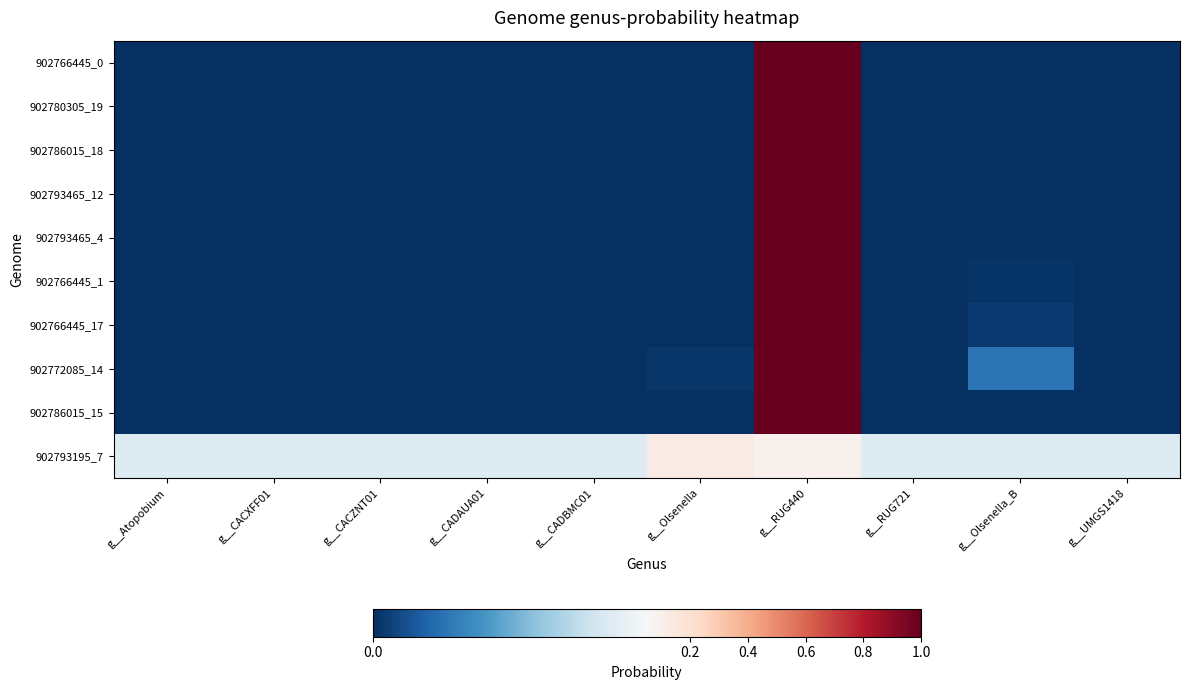

Reading right to left, transcribe all the data shown in this chart.

902766445_0: g__UMGS1418=0.0	g__Olsenella_B=0.0	g__RUG721=0.0	g__RUG440=1.0	g__Olsenella=0.0	g__CADBMC01=0.0	g__CADAUA01=0.0	g__CACZNT01=0.0	g__CACXFF01=0.0	g__Atopobium=0.0
902780305_19: g__UMGS1418=0.0	g__Olsenella_B=0.0	g__RUG721=0.0	g__RUG440=1.0	g__Olsenella=0.0	g__CADBMC01=0.0	g__CADAUA01=0.0	g__CACZNT01=0.0	g__CACXFF01=0.0	g__Atopobium=0.0
902786015_18: g__UMGS1418=0.0	g__Olsenella_B=0.0	g__RUG721=0.0	g__RUG440=1.0	g__Olsenella=0.0	g__CADBMC01=0.0	g__CADAUA01=0.0	g__CACZNT01=0.0	g__CACXFF01=0.0	g__Atopobium=0.0
902793465_12: g__UMGS1418=0.0	g__Olsenella_B=0.0	g__RUG721=0.0	g__RUG440=1.0	g__Olsenella=0.0	g__CADBMC01=0.0	g__CADAUA01=0.0	g__CACZNT01=0.0	g__CACXFF01=0.0	g__Atopobium=0.0
902793465_4: g__UMGS1418=0.0	g__Olsenella_B=0.0	g__RUG721=0.0	g__RUG440=1.0	g__Olsenella=0.0	g__CADBMC01=0.0	g__CADAUA01=0.0	g__CACZNT01=0.0	g__CACXFF01=0.0	g__Atopobium=0.0
902766445_1: g__UMGS1418=0.0	g__Olsenella_B=0.0	g__RUG721=0.0	g__RUG440=1.0	g__Olsenella=0.0	g__CADBMC01=0.0	g__CADAUA01=0.0	g__CACZNT01=0.0	g__CACXFF01=0.0	g__Atopobium=0.0
902766445_17: g__UMGS1418=0.0	g__Olsenella_B=0.0	g__RUG721=0.0	g__RUG440=1.0	g__Olsenella=0.0	g__CADBMC01=0.0	g__CADAUA01=0.0	g__CACZNT01=0.0	g__CACXFF01=0.0	g__Atopobium=0.0
902772085_14: g__UMGS1418=0.0	g__Olsenella_B=0.0	g__RUG721=0.0	g__RUG440=1.0	g__Olsenella=0.0	g__CADBMC01=0.0	g__CADAUA01=0.0	g__CACZNT01=0.0	g__CACXFF01=0.0	g__Atopobium=0.0
902786015_15: g__UMGS1418=0.0	g__Olsenella_B=0.0	g__RUG721=0.0	g__RUG440=1.0	g__Olsenella=0.0	g__CADBMC01=0.0	g__CADAUA01=0.0	g__CACZNT01=0.0	g__CACXFF01=0.0	g__Atopobium=0.0
902793195_7: g__UMGS1418=0.0	g__Olsenella_B=0.0	g__RUG721=0.0	g__RUG440=0.1	g__Olsenella=0.1	g__CADBMC01=0.0	g__CADAUA01=0.0	g__CACZNT01=0.0	g__CACXFF01=0.0	g__Atopobium=0.0